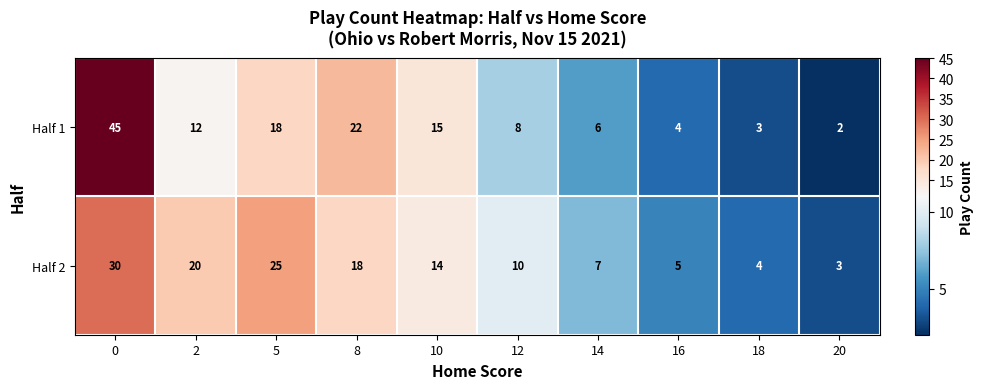

List the series in order of their overall mean, highest first.

Half 2, Half 1